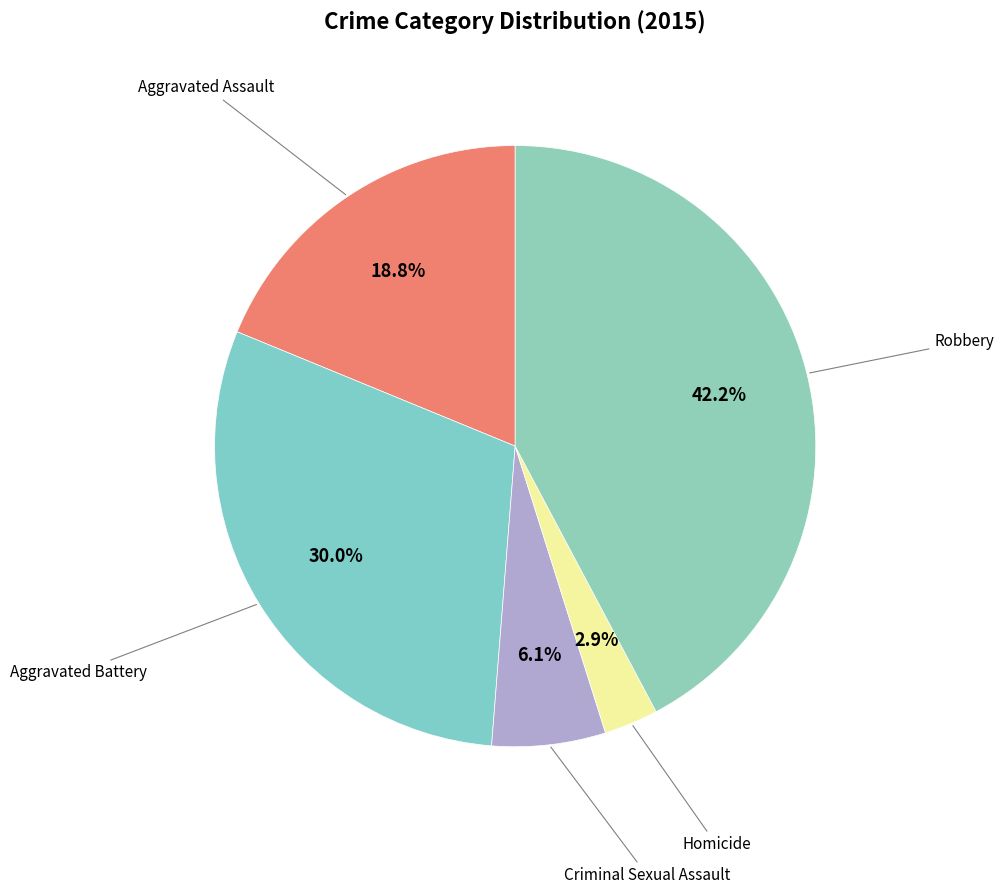

To the nearest percent, what is the difference between the Aggravated Assault and Homicide slice percentages?

16%